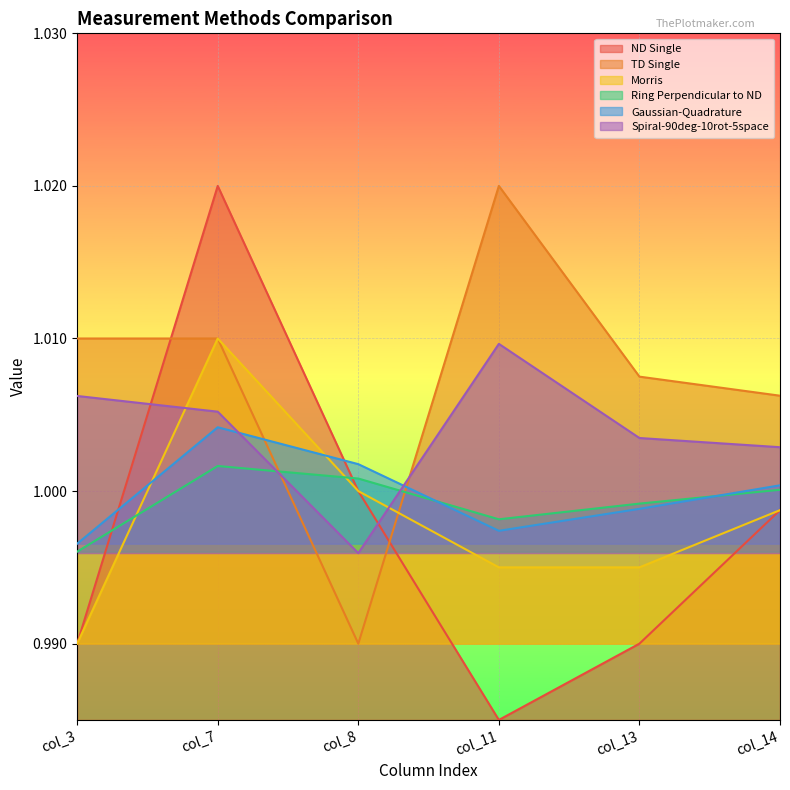

True or false: Ring Perpendicular to ND has more than 0 points higher than both neighbors.

True